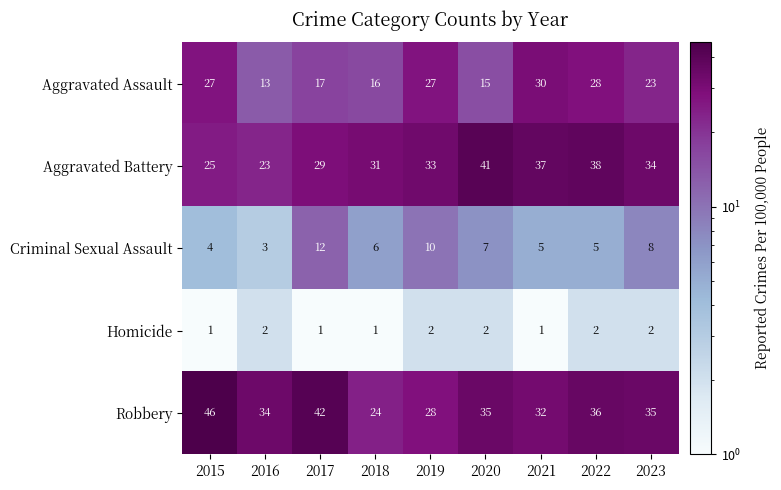

Which category has the highest value across all series?

2015